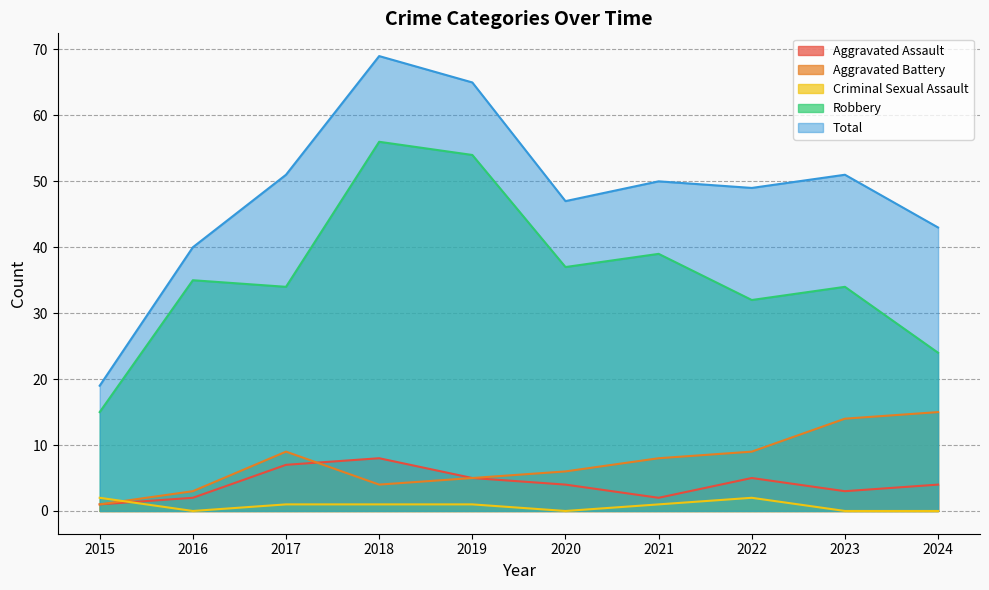

What is the lowest value of the Aggravated Assault series?

1